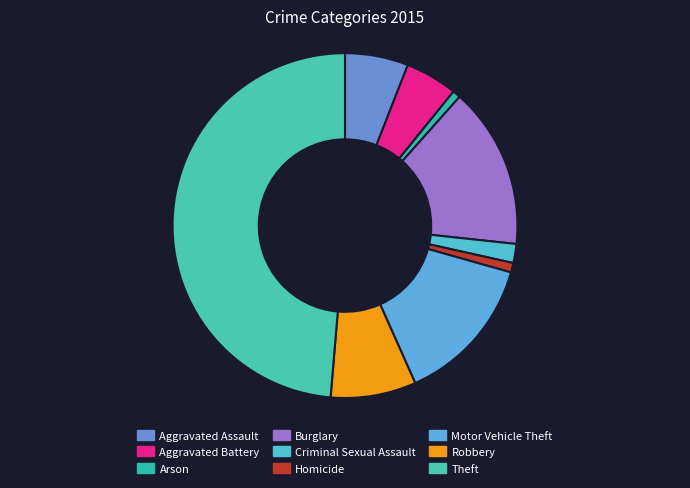

Does Arson account for over 50% of the chart?

No